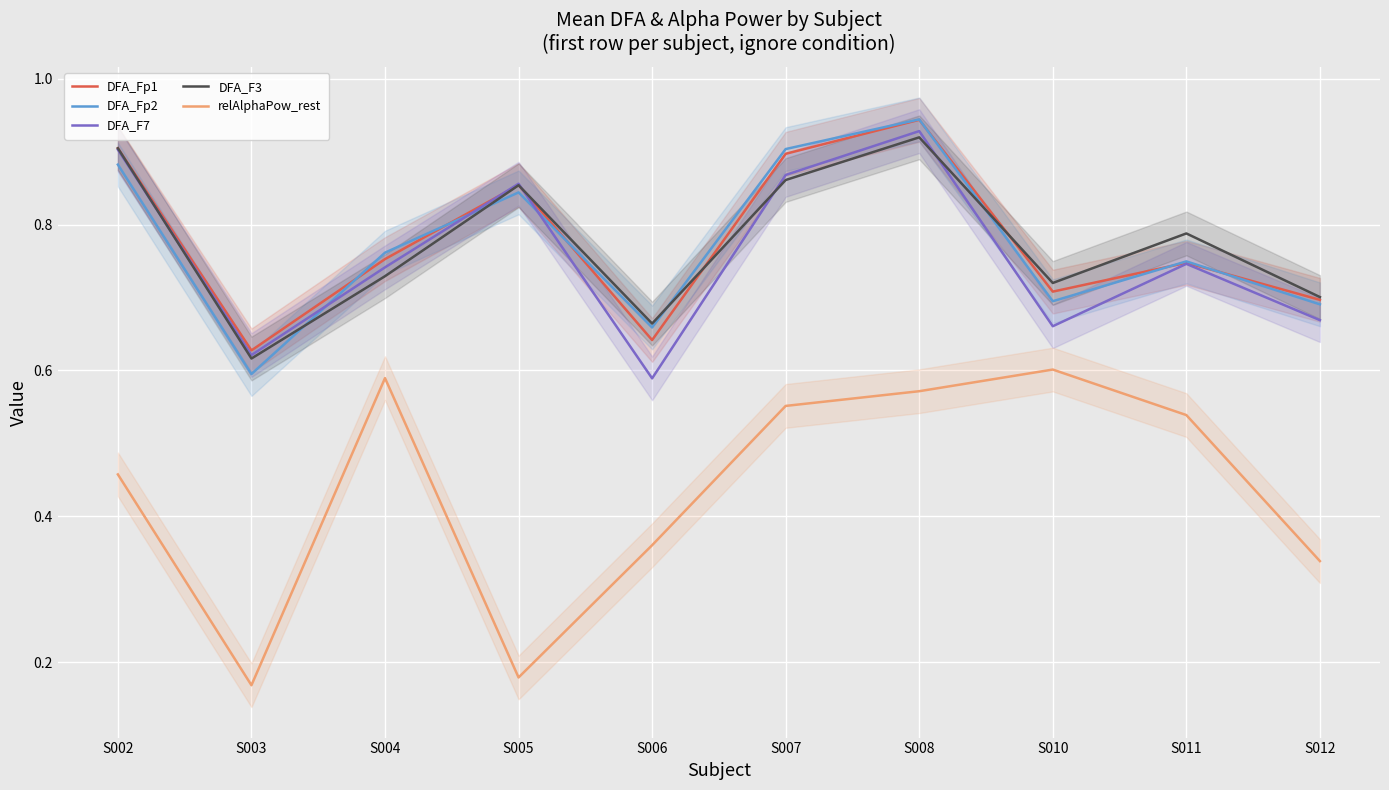

Between which two adjacent categories do DFA_Fp1 and DFA_Fp2 first intersect?

S003 and S004